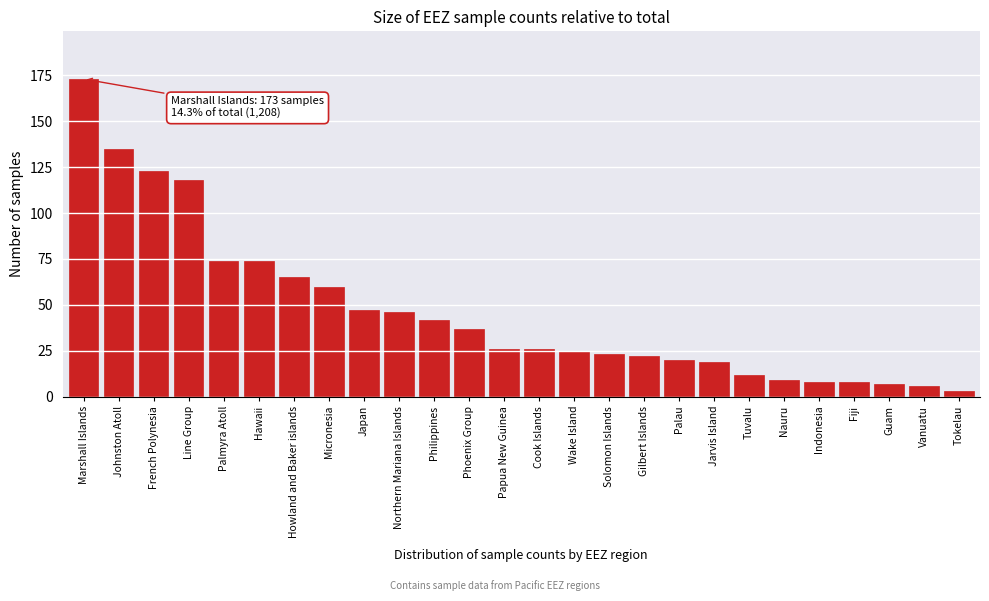

Reading right to left, extract all data points from this chart.

3	6	7	8	8	9	12	19	20	22	23	25	26	26	37	42	46	47	60	65	74	74	118	123	135	173